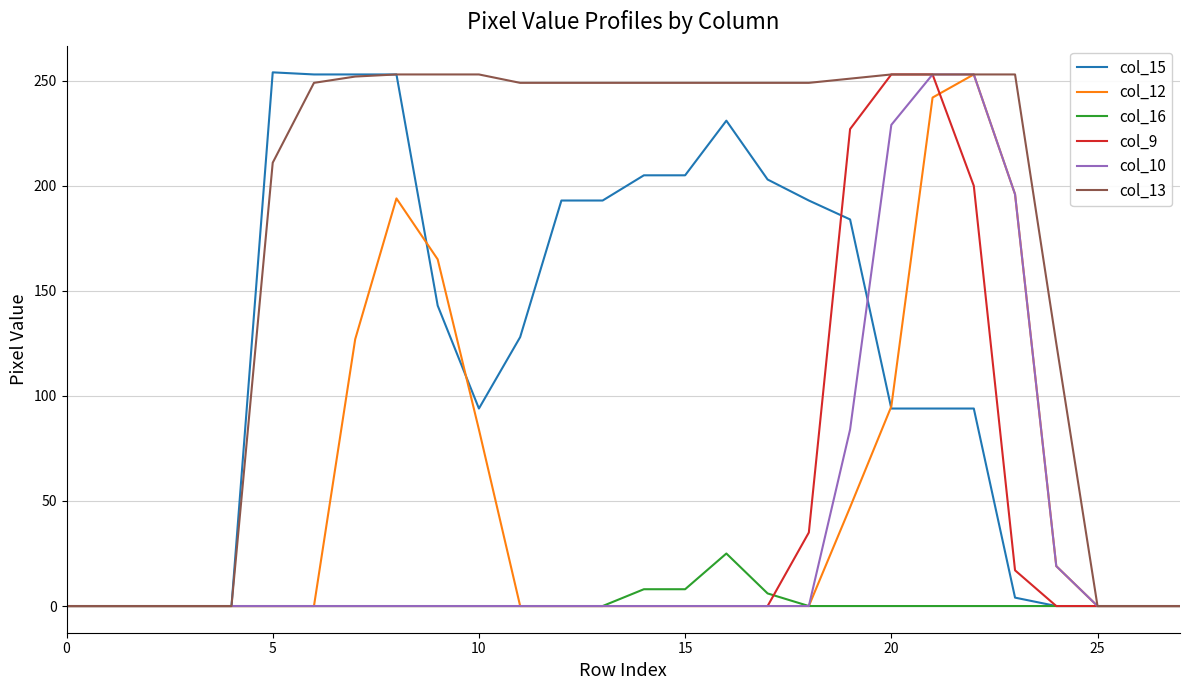

Which series has the largest total across all categories?

col_13